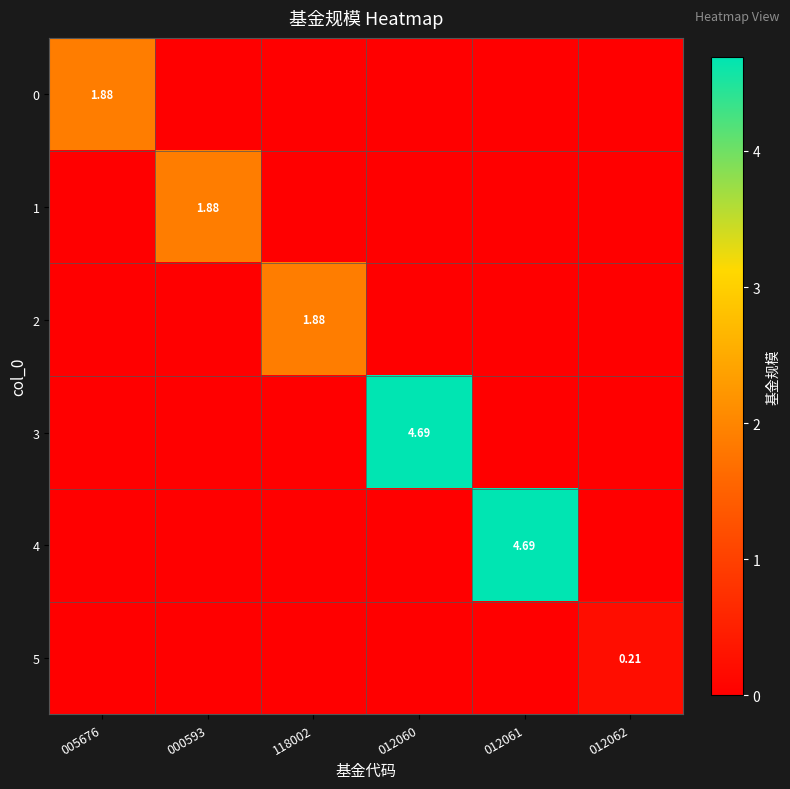

Between 118002 and 012060, which series saw the biggest shift?

3